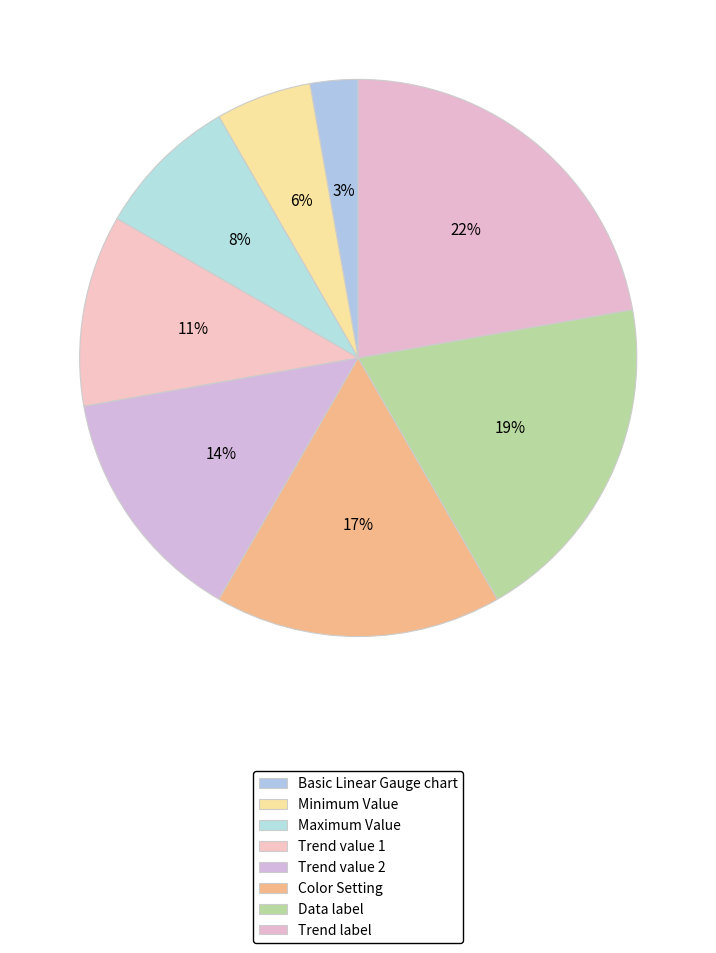

How many slices are in this pie chart?

8